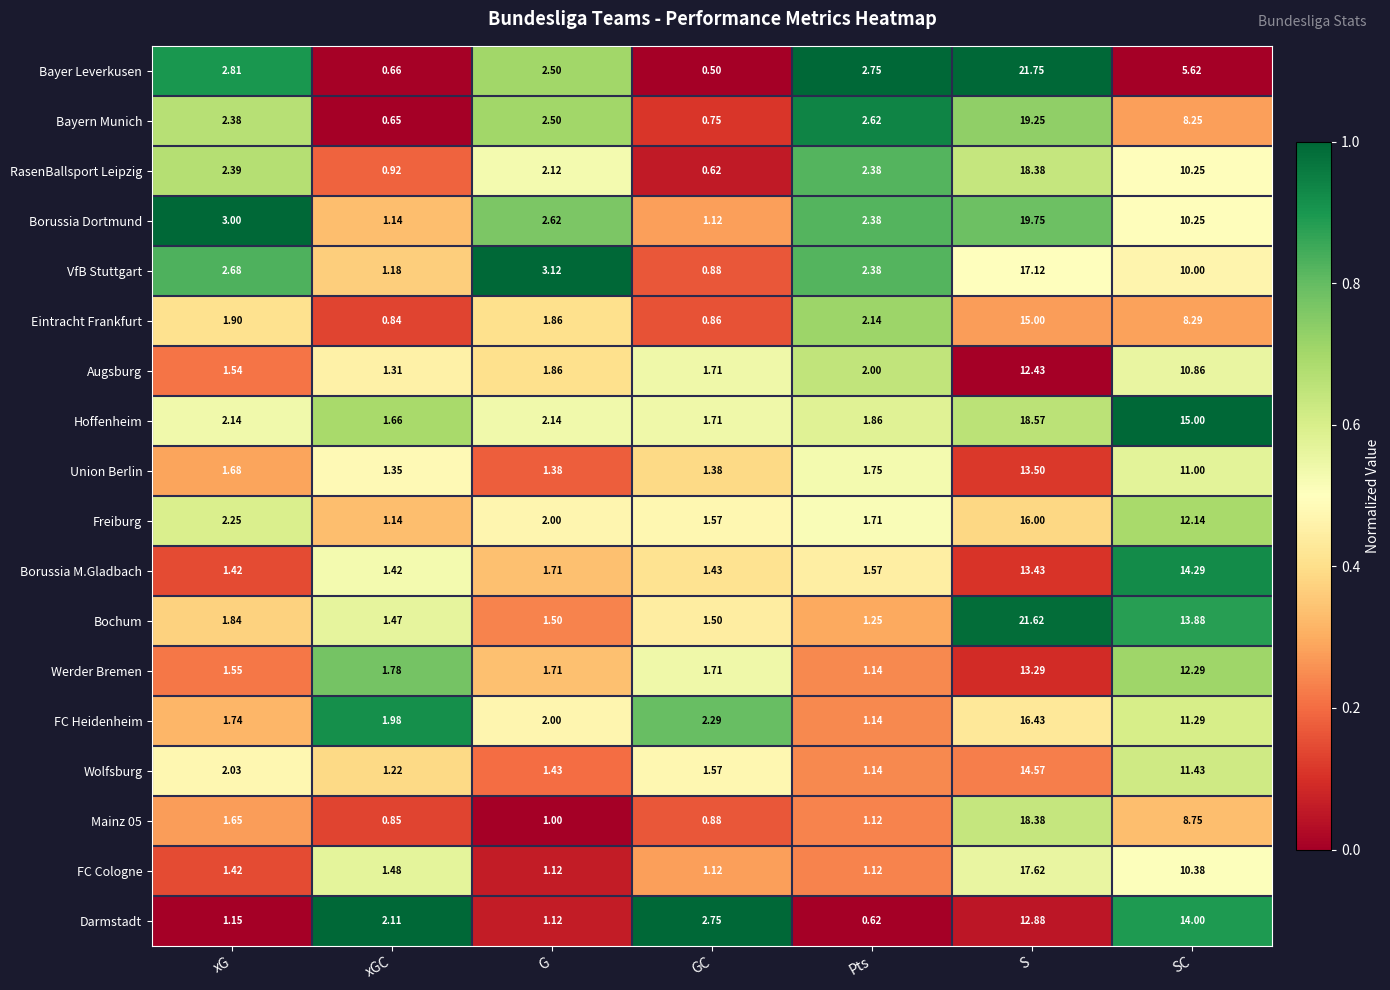

At which label is FC Heidenheim closest to 8?

SC